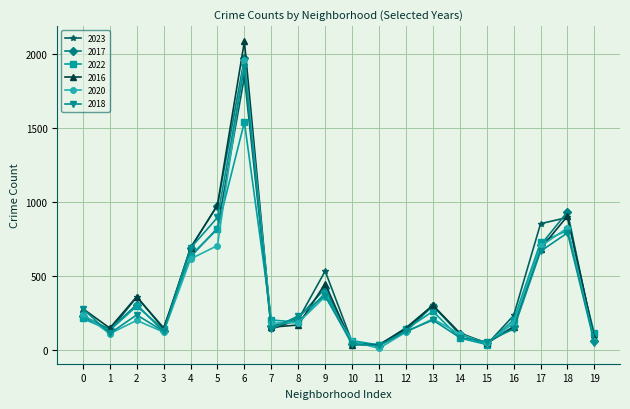

What is the maximum value for 2018?

1912